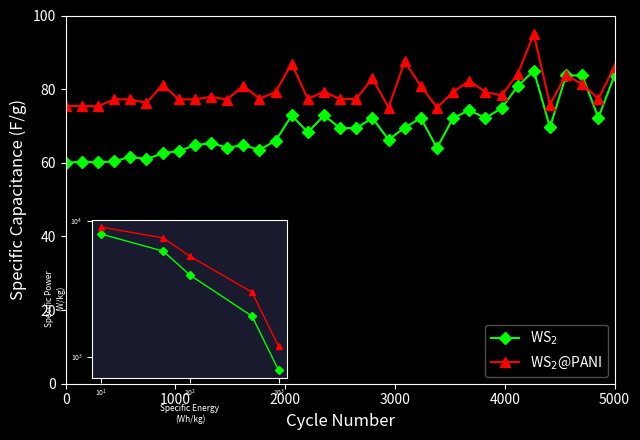

What are all the series names shown in the legend?

WS$_2$, WS$_2$@PANI